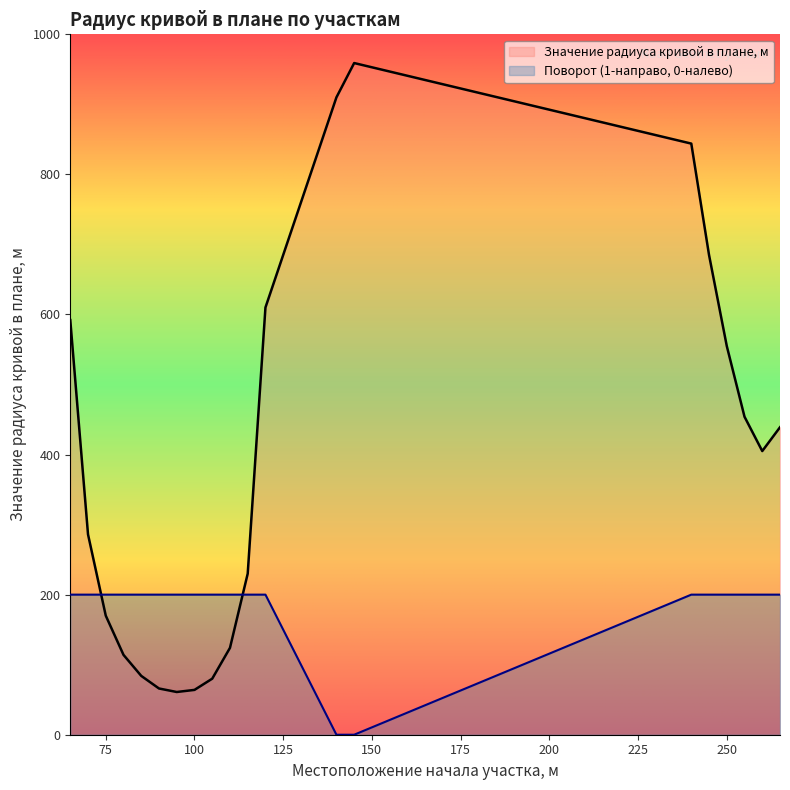

How many values in the Поворот (1-направо, 0-налево) series are below 200?

2